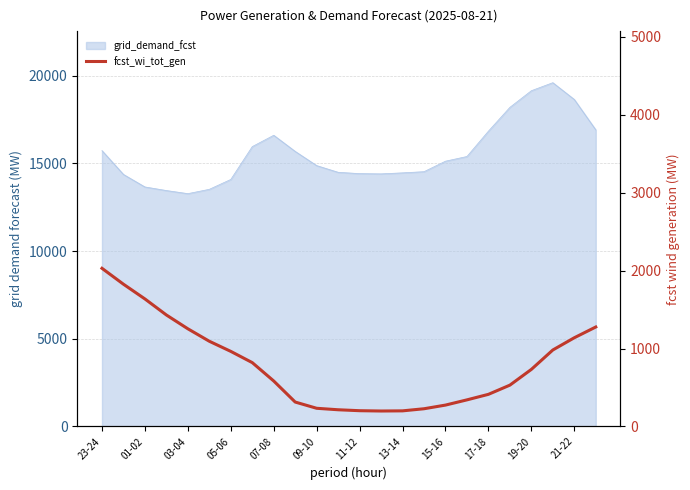

Reading left to right, extract all data points from this chart.

2029	1825	1636	1430	1253	1093	963	819	583	313	233	214	202	198	200	227	274	341	412	530	732	981	1138	1276